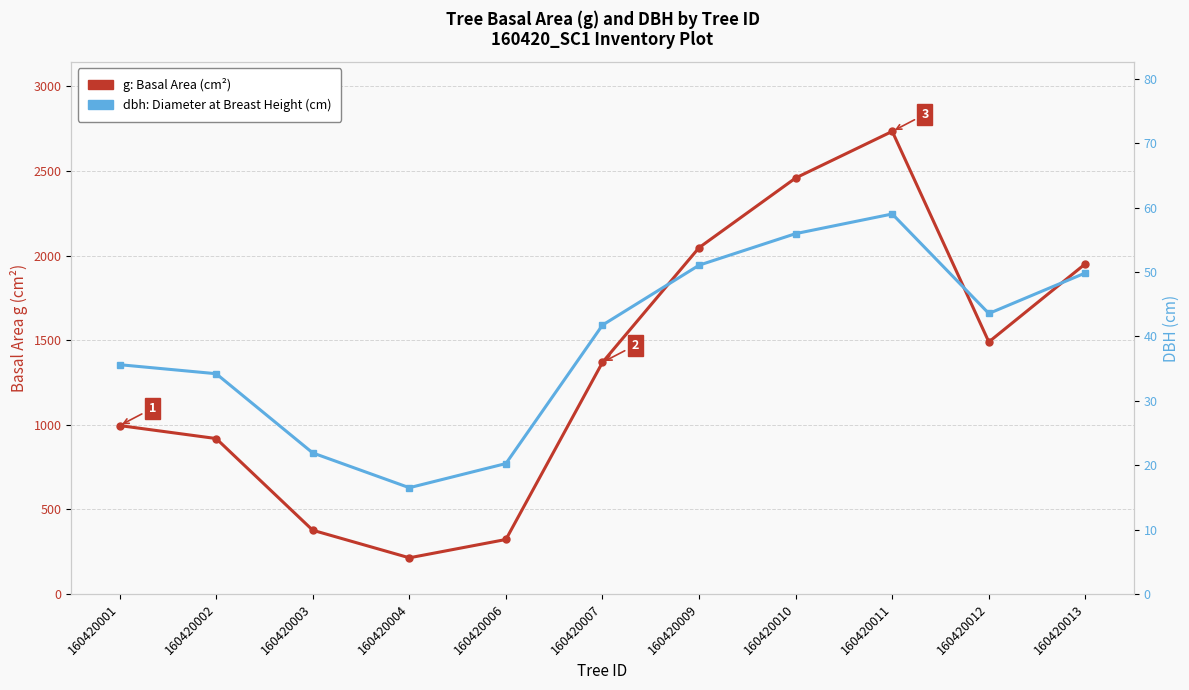

What is the spread (max minus min) of values at 160420012?

1446.0